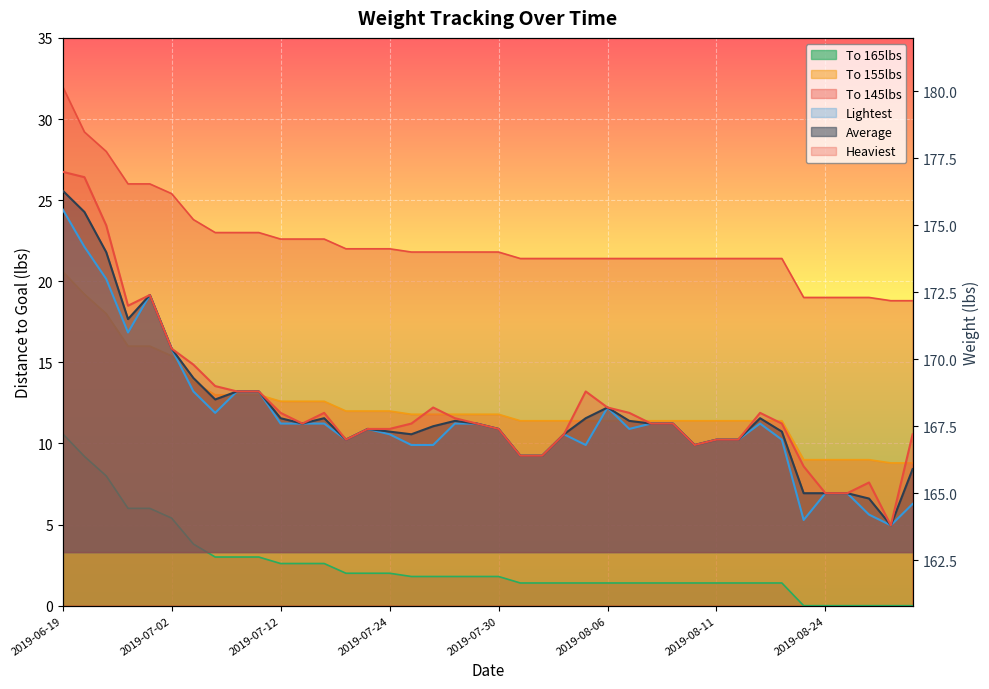

Which series changed the most between 2019-06-21 and 2019-07-26?

Heaviest